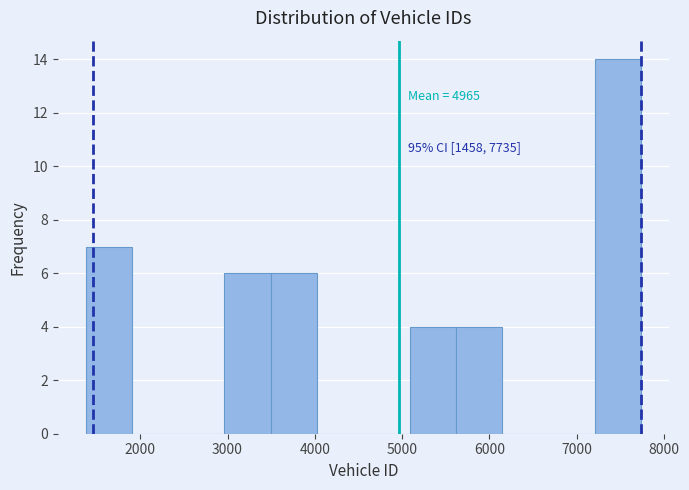

Which range on the x-axis has the tallest bar?

7200 to 7700